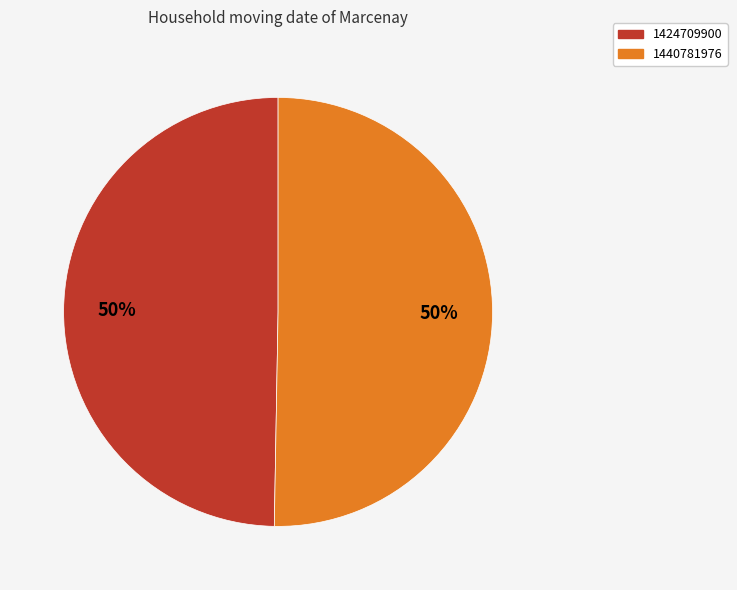

Between 1440781976 and 1424709900, which is larger?

1440781976